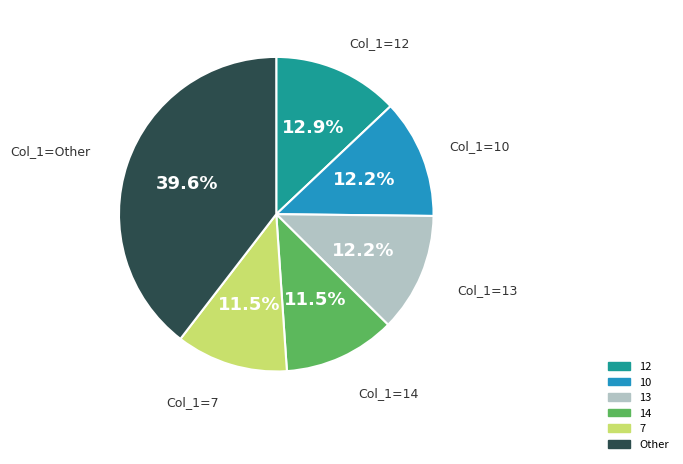

Is there any slice that represents more than half of the pie?

No